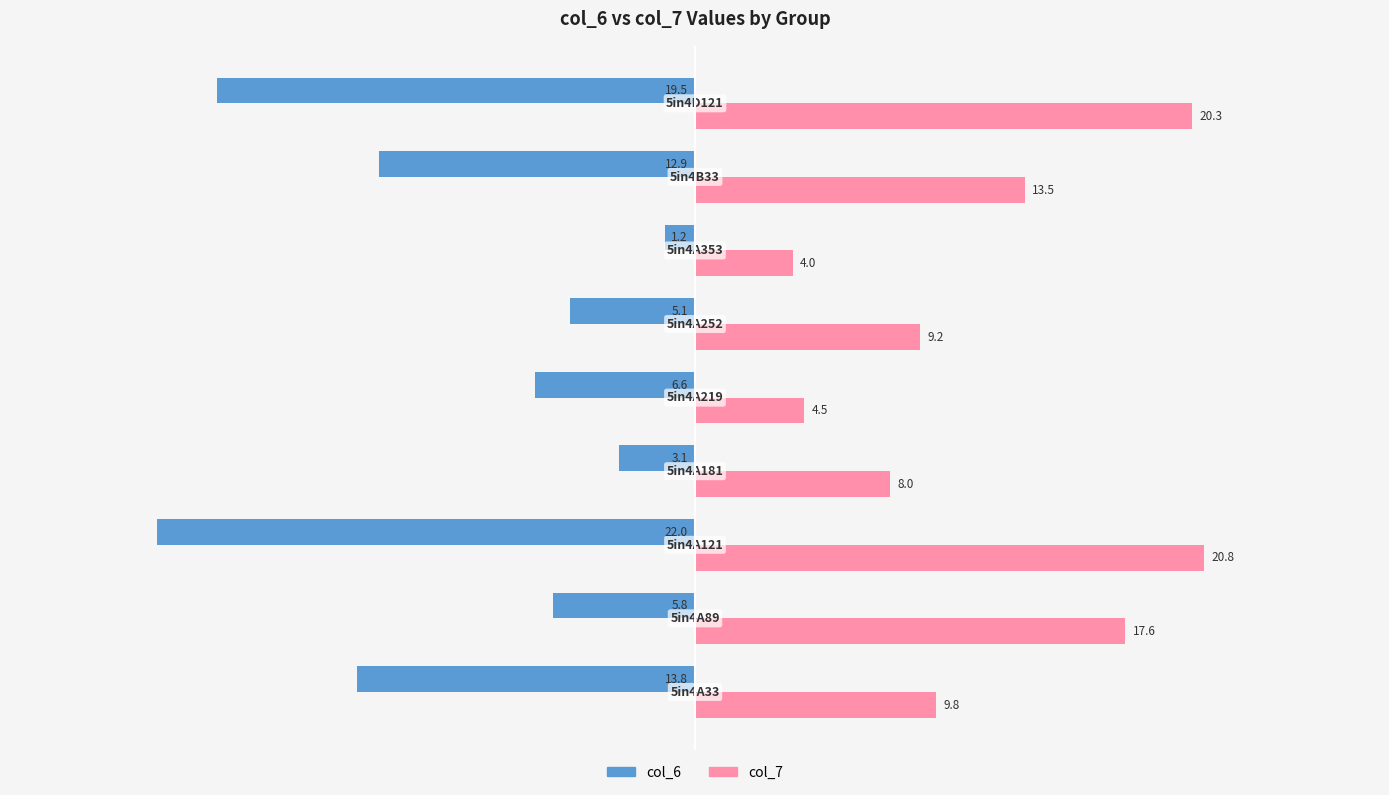

What is the minimum value for col_6?

-22.0